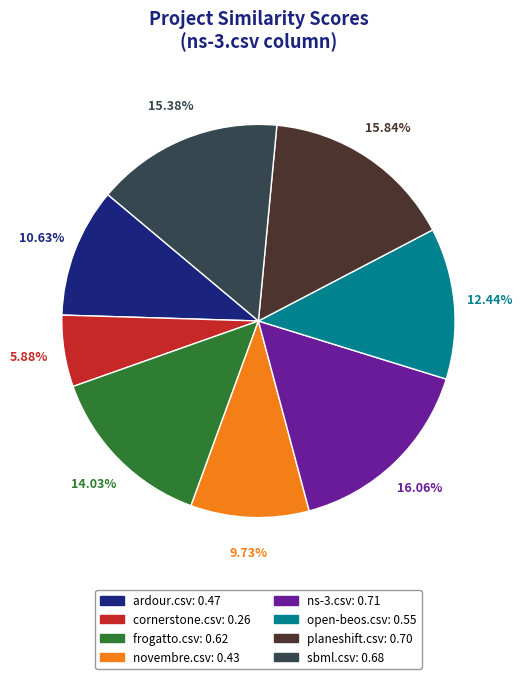

Is novembre.csv the majority of the pie?

No